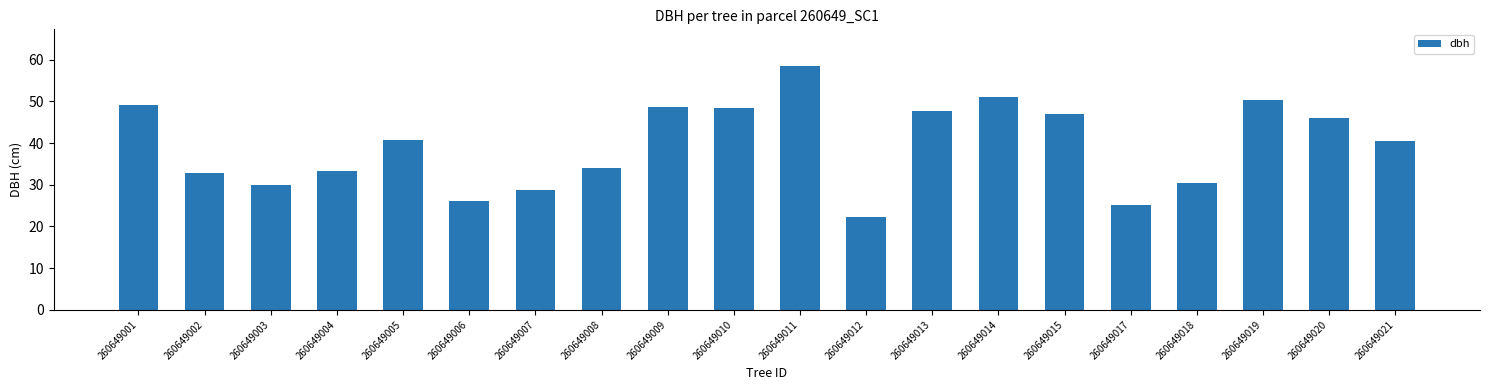

What is the difference between the values at 260649010 and 260649019?

2.1